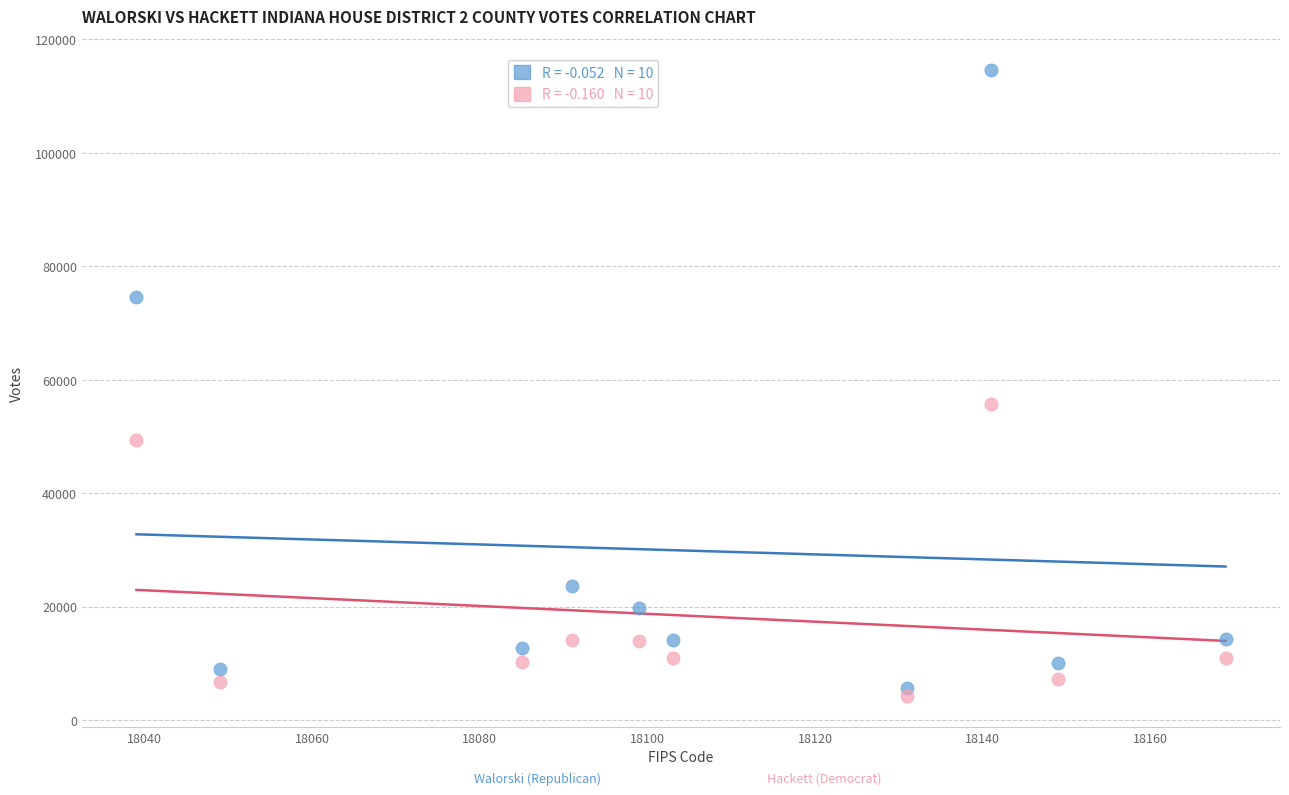

Across all data points, what is the range of Y values (max minus min)?

110270